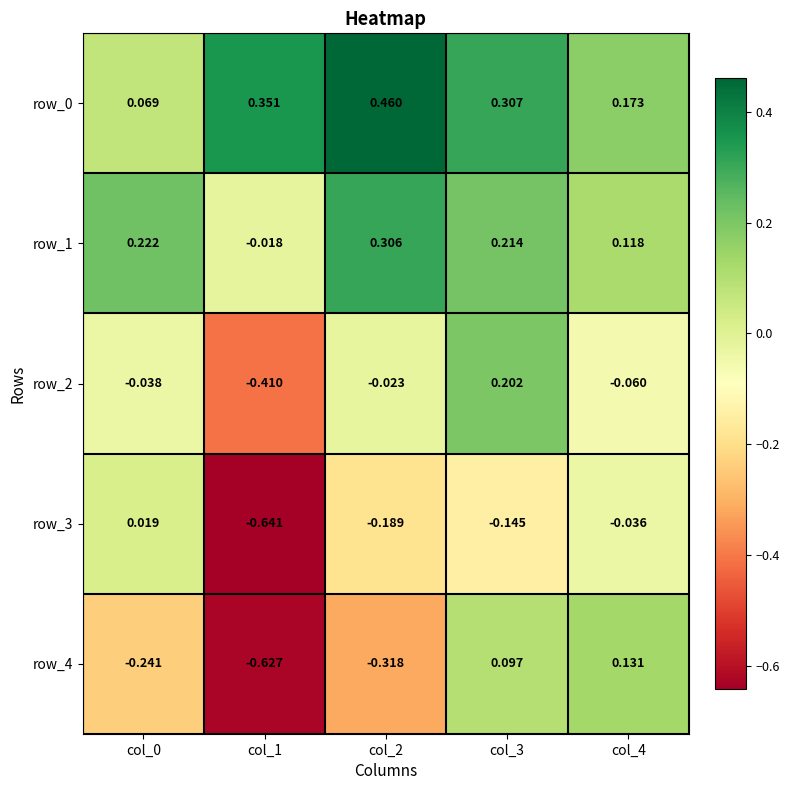

How many data points does each series have?

5